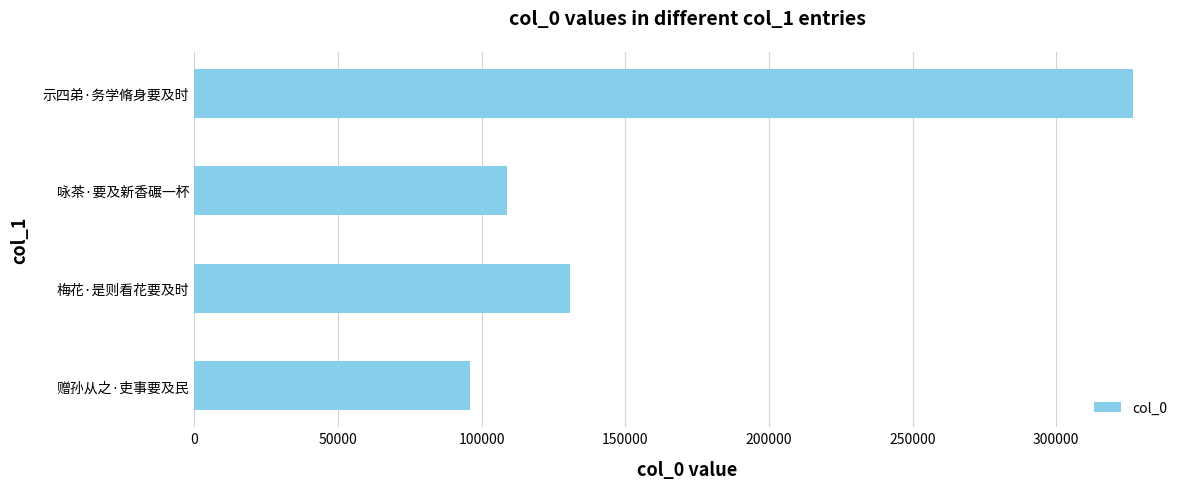

What is the smallest value displayed?

96010